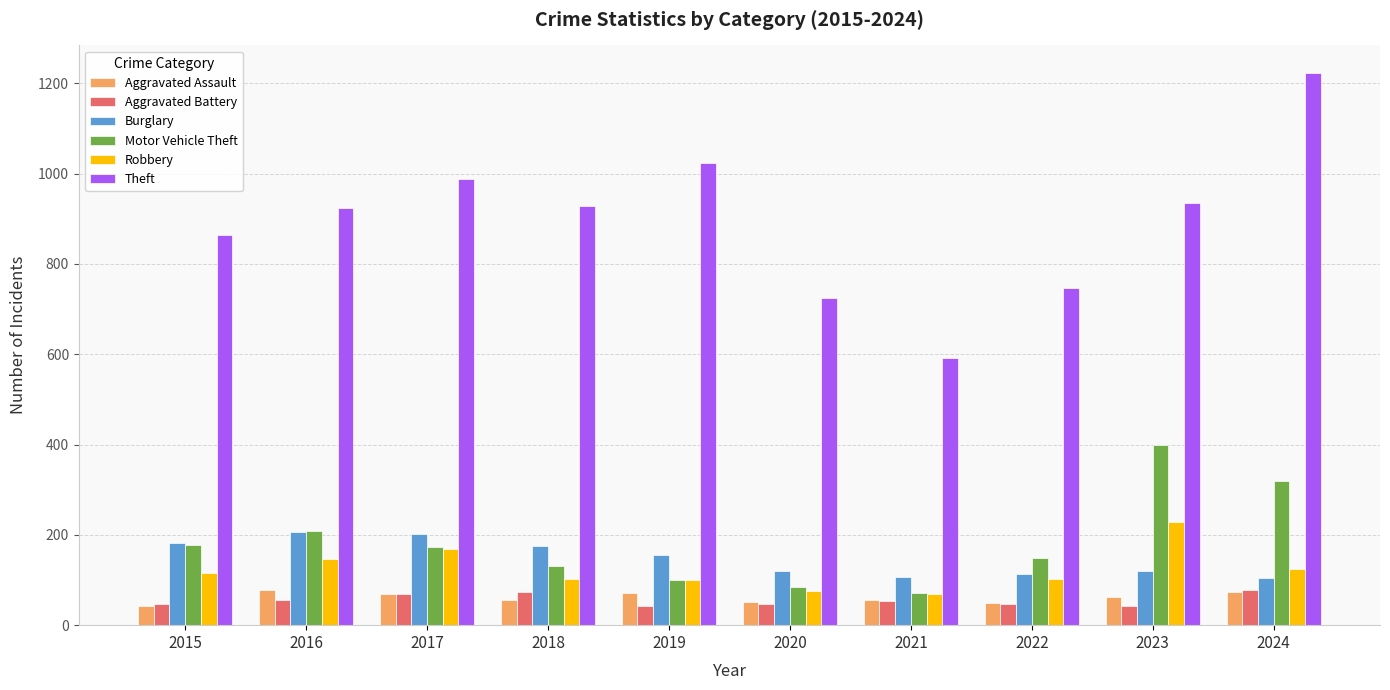

Which series has the largest range (max minus min)?

Theft